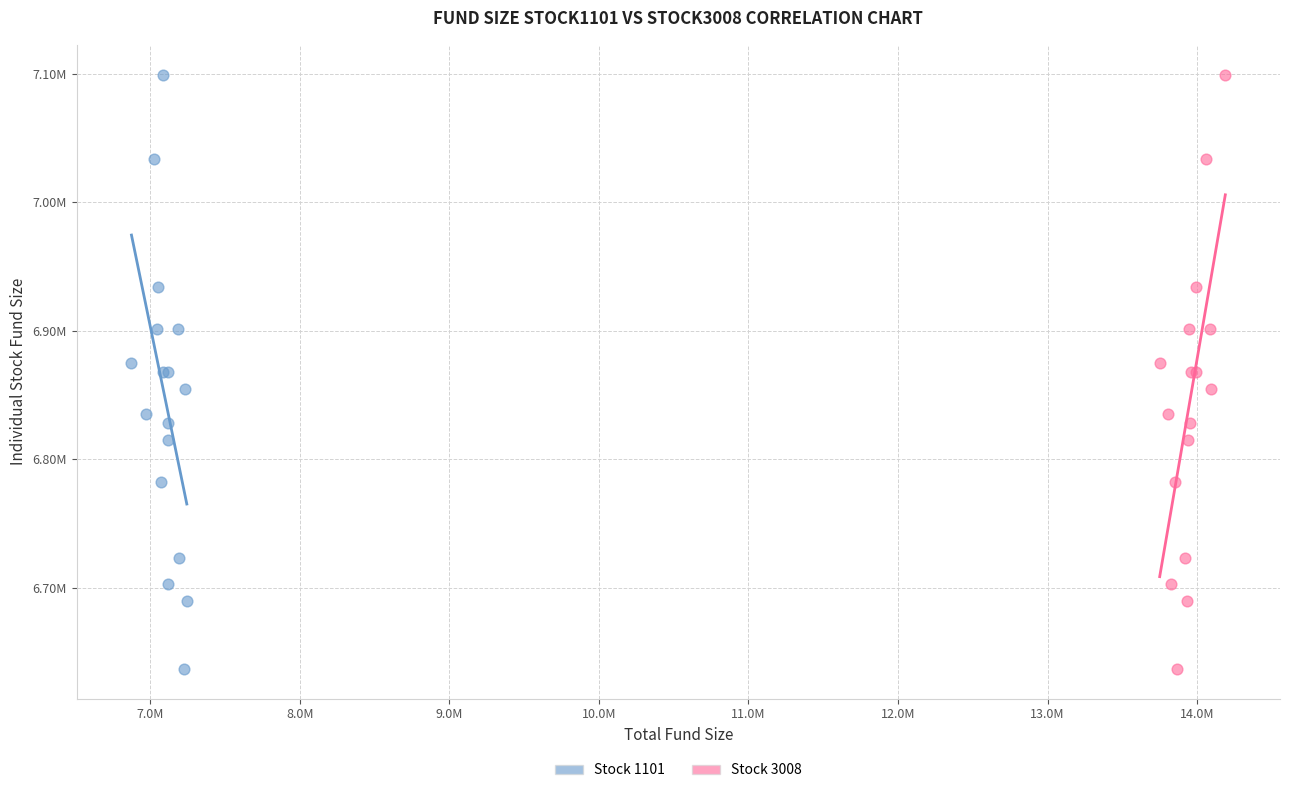

What are all the series names shown in the legend?

Stock 1101, Stock 3008